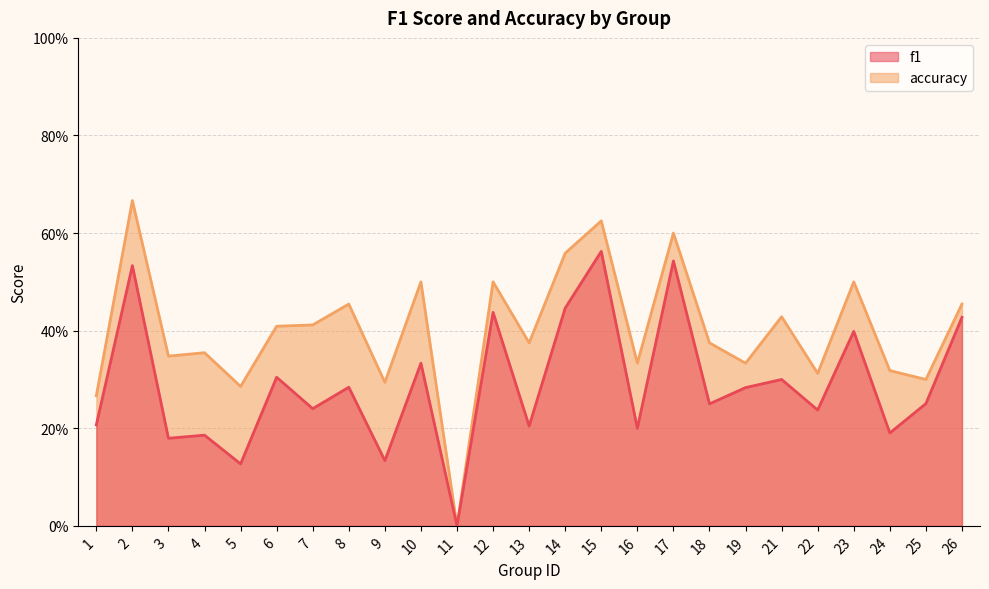

What are all the series names shown in the legend?

f1, accuracy